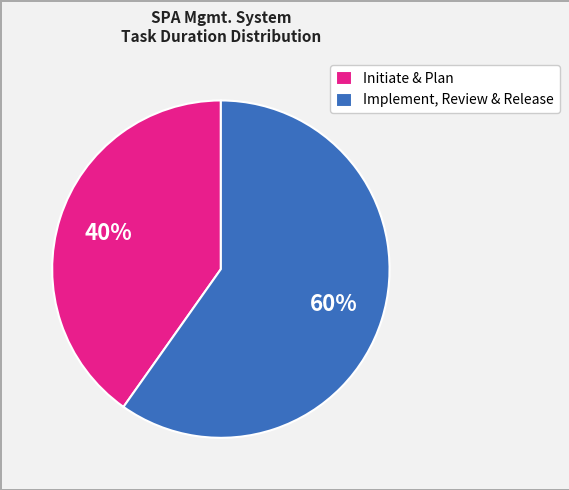

How many slices are in this pie chart?

2